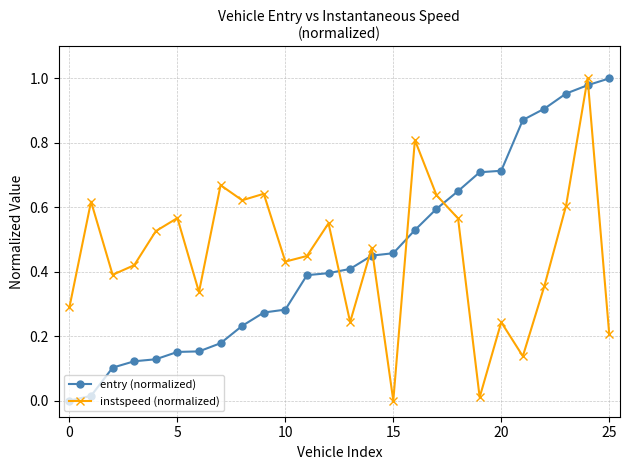

After their last crossing, which series has the higher values: instspeed (normalized) or entry (normalized)?

entry (normalized)